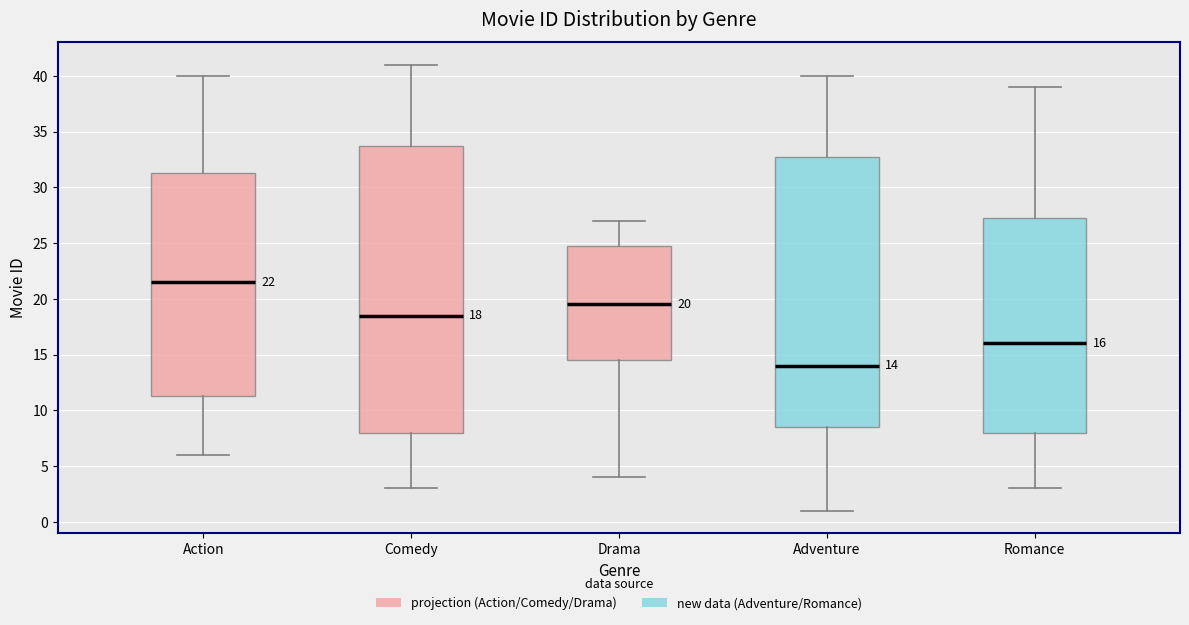

Which box's median line is the highest?

Action